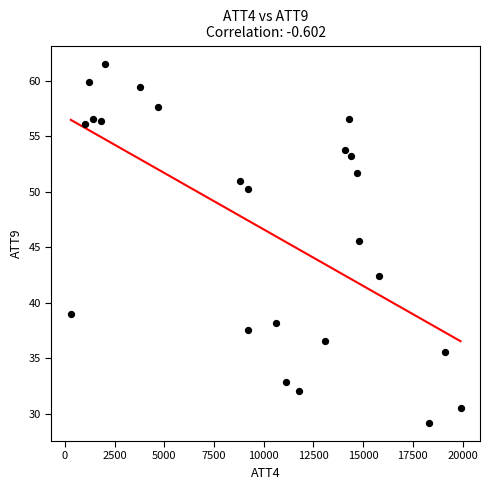

What is the range of X values (max minus min)?

19600.0